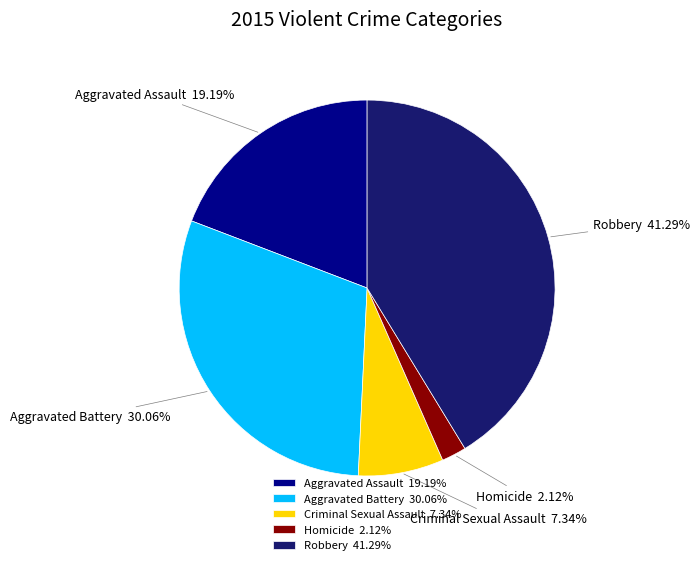

To the nearest percent, what is the difference between the largest and smallest slice percentages?

39%